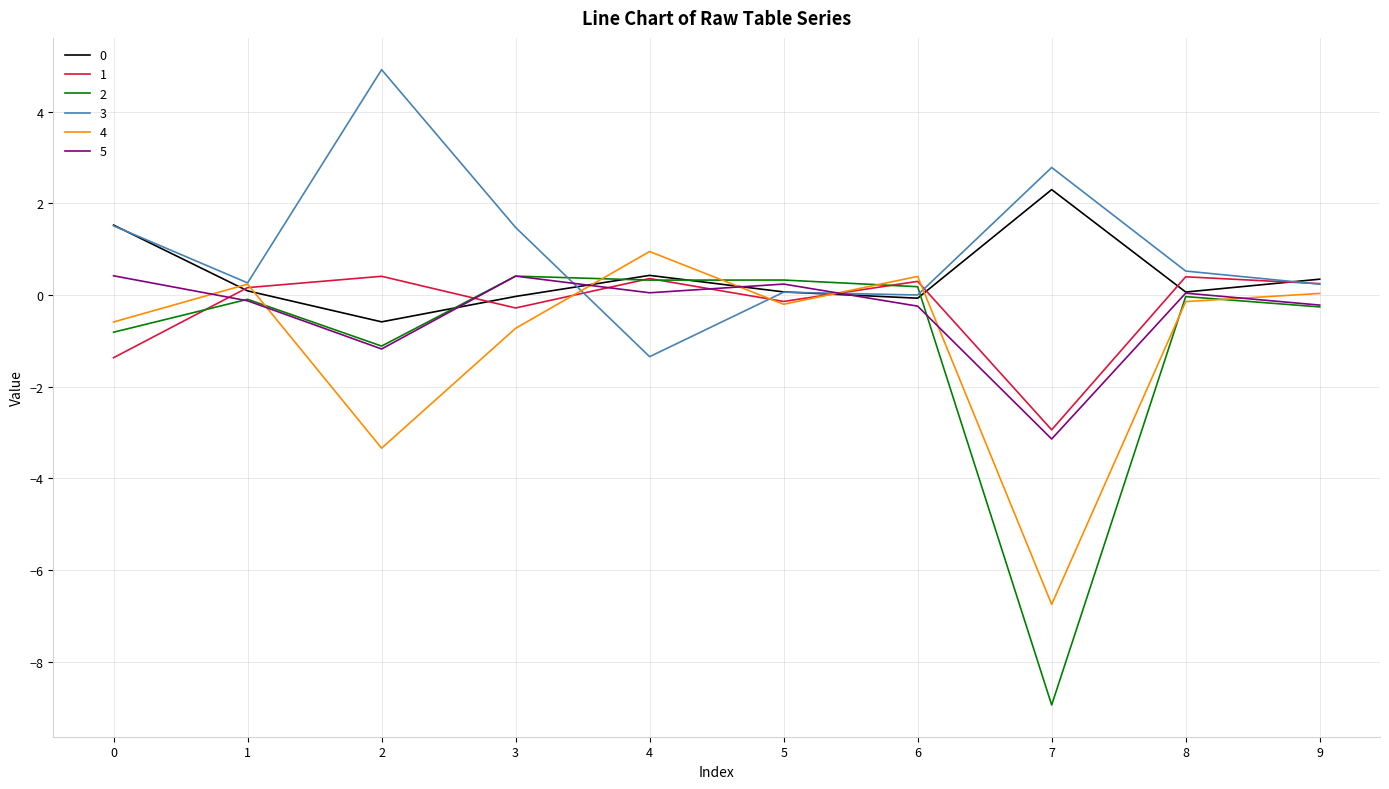

At how many categories does at least one series exceed -2?

10